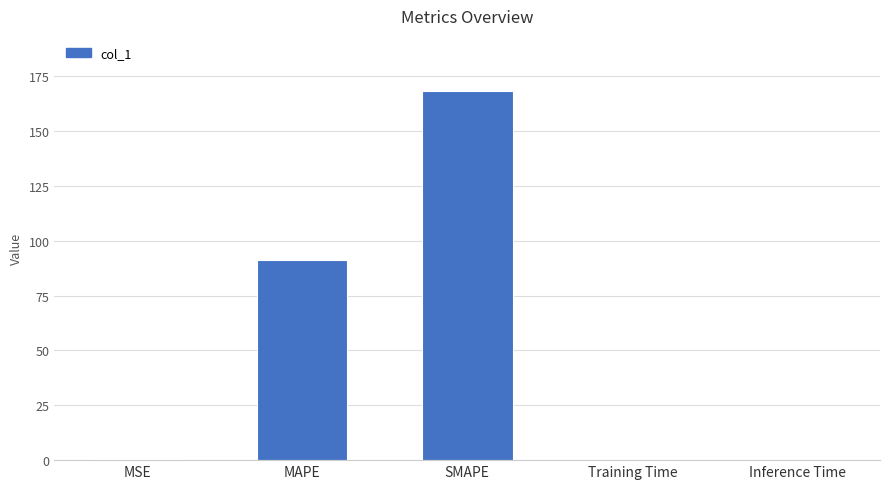

The chart shows a value of 297.5 at SMAPE. True or false?

False